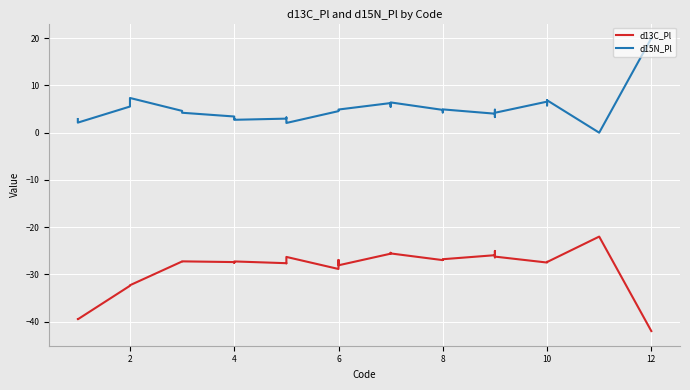

Reading left to right, list all the values displayed in this chart.

d13C_Pl: -39.5	-39.5	-32.4	-32.3	-27.3	-27.2	-27.4	-27.5	-27.5	-27.3	-27.6	-27.6	-27.3	-26.3	-28.9	-26.9	-27.8	-28.1	-25.6	-25.6	-25.4	-25.6	-27.0	-26.9	-26.9	-26.8	-25.9	-26.4	-25.0	-26.2	-27.5	-27.4	-27.3	-27.4	-22.0	-42.0
d15N_Pl: 2.9	2.1	5.5	7.3	4.6	4.2	3.4	2.9	3.0	2.7	3.0	3.2	2.2	2.1	4.6	4.9	4.9	4.9	6.3	6.0	5.5	6.4	4.8	4.3	4.9	4.9	4.0	4.9	3.3	4.2	6.6	6.8	5.8	6.9	0.0	20.0